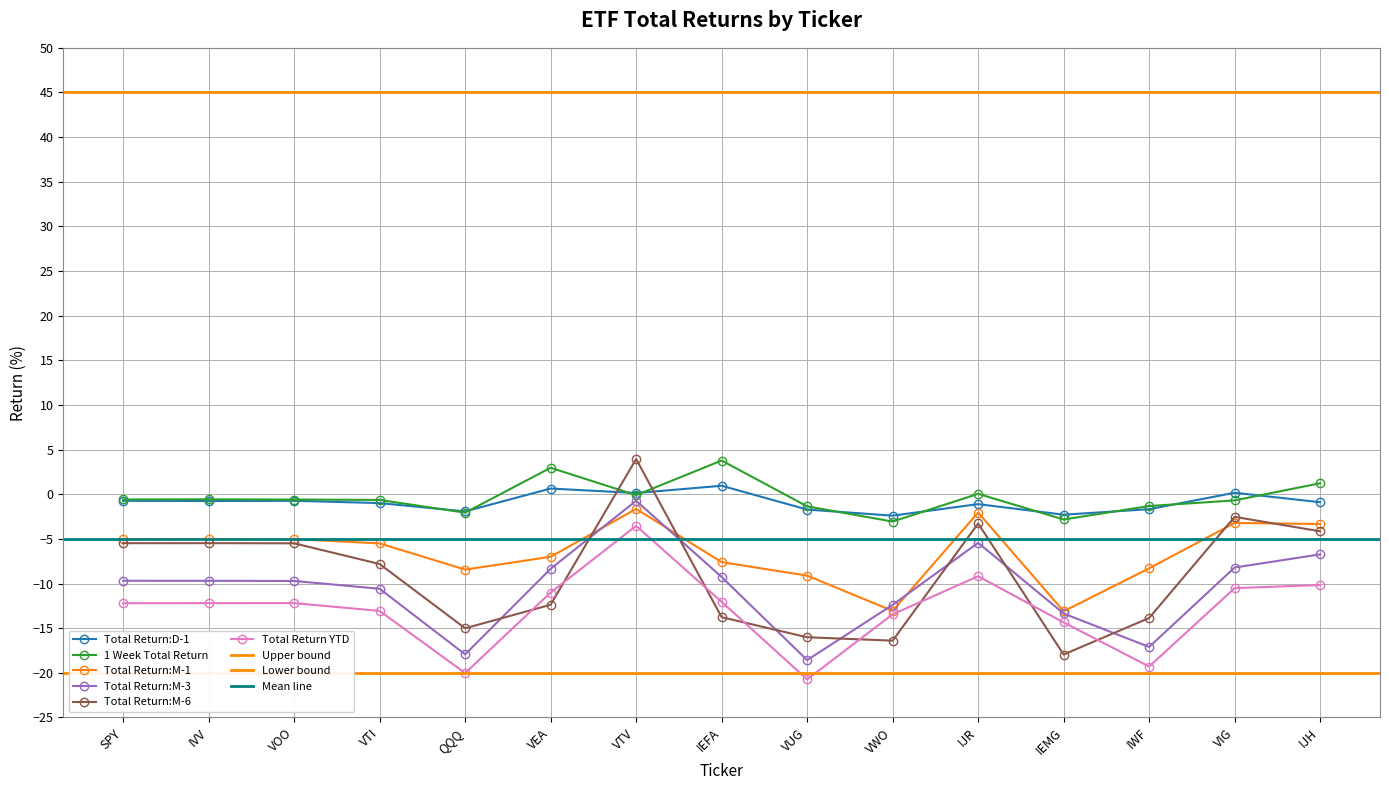

Which has a higher value, VTV or VEA?

VEA